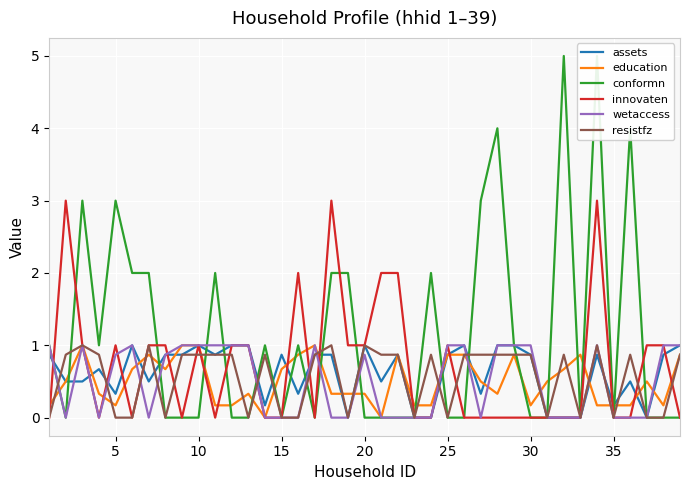

Is it true that wetaccess equals 0.0 at 15?

True